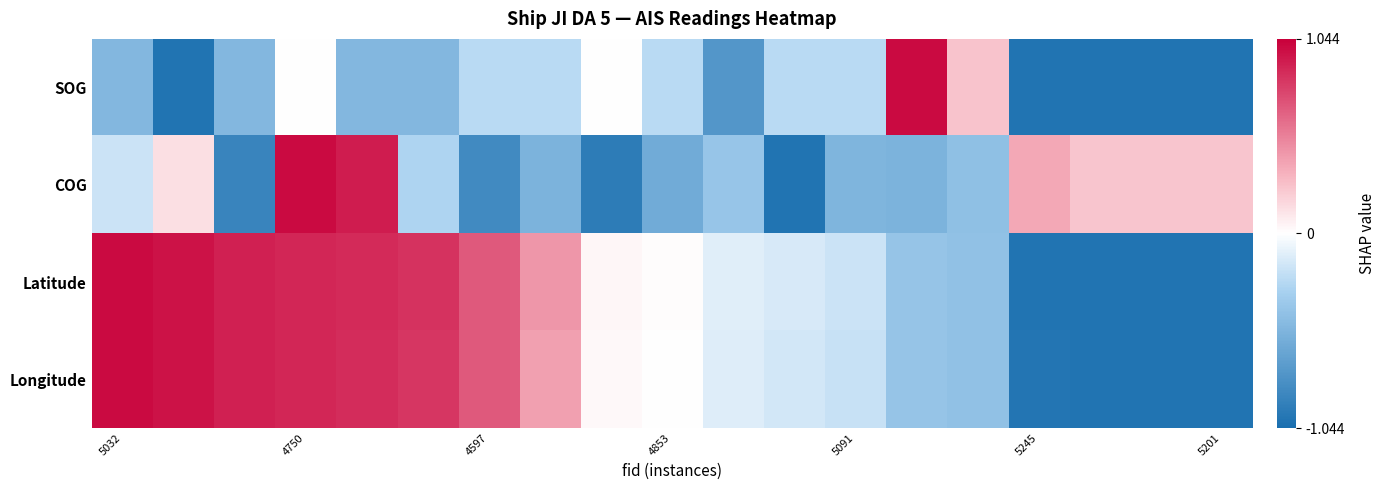

Reading left to right, what are all the values shown in this chart?

SOG: -0.5	-1.0	-0.5	0.0	-0.5	-0.5	-0.2	-0.2	0.0	-0.2	-0.8	-0.2	-0.2	1.0	0.2	-1.0	-1.0	-1.0	-1.0
COG: -0.2	0.1	-0.9	1.0	0.9	-0.3	-0.8	-0.5	-0.9	-0.6	-0.4	-1.0	-0.5	-0.5	-0.4	0.4	0.2	0.2	0.2
Latitude: 1.0	1.0	0.9	0.9	0.9	0.8	0.7	0.4	0.0	0.0	-0.1	-0.1	-0.2	-0.4	-0.4	-1.0	-1.0	-1.0	-1.0
Longitude: 1.0	1.0	0.9	0.9	0.9	0.8	0.7	0.4	0.0	0.0	-0.1	-0.2	-0.2	-0.4	-0.4	-1.0	-1.0	-1.0	-1.0